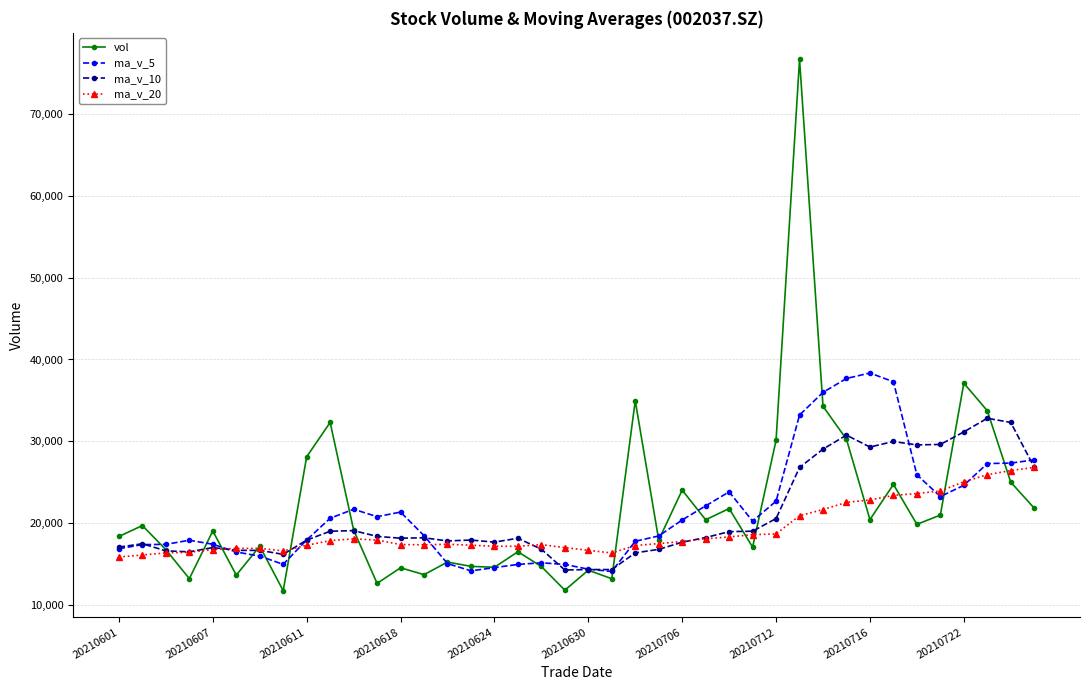

Which series has the widest spread of values?

vol